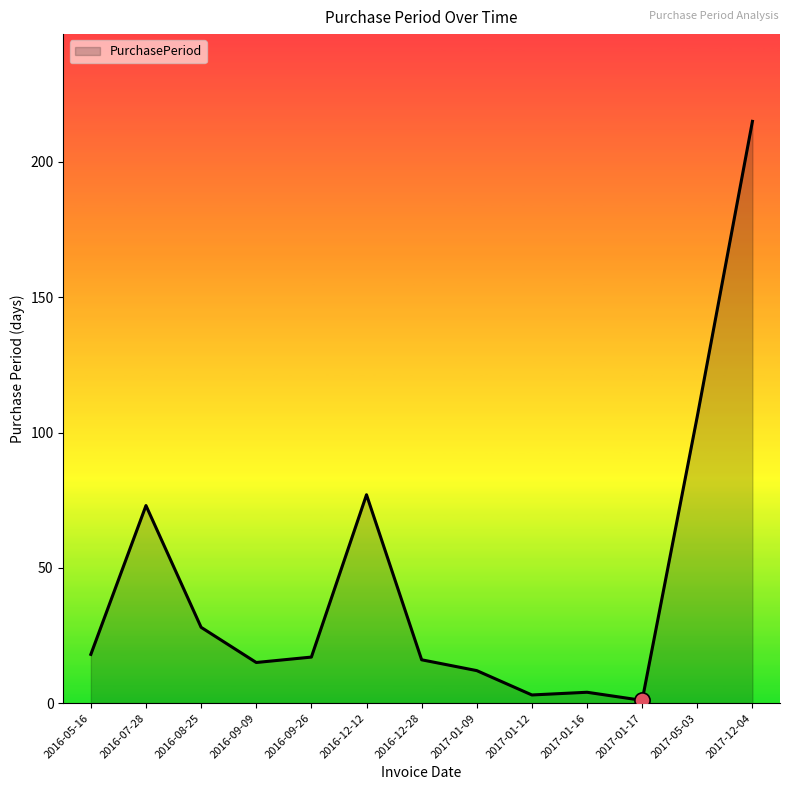

What is the ratio of the value at 2017-01-12 to the value at 2017-01-17?

3.0